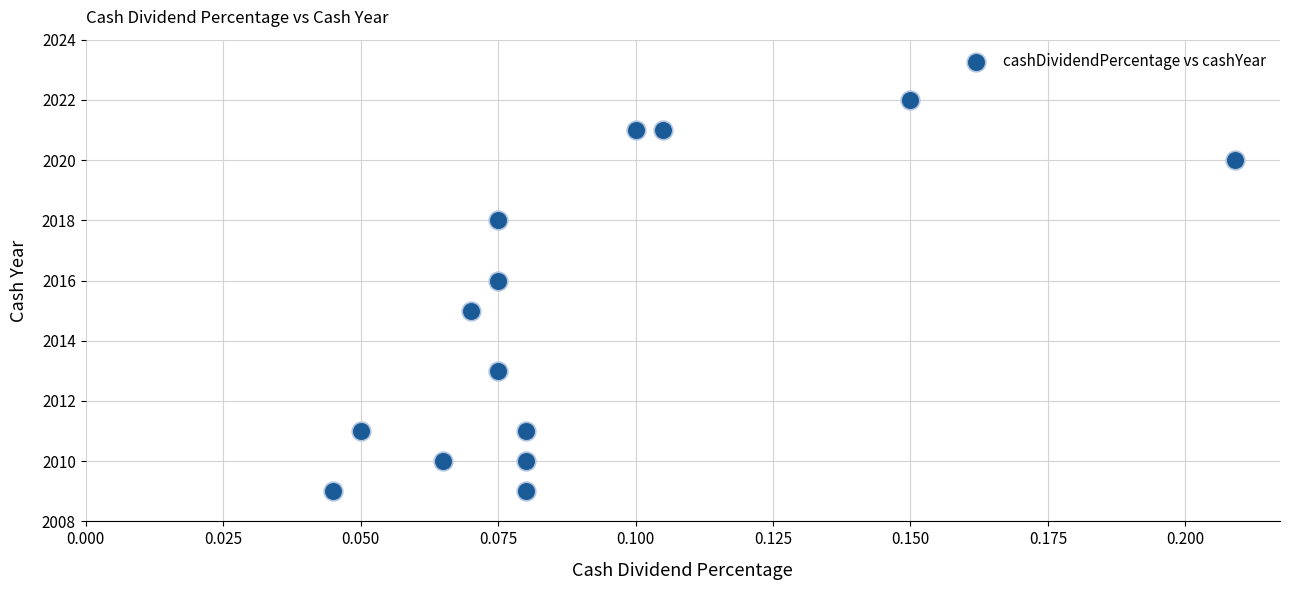

What is the range of Y values (max minus min)?

13